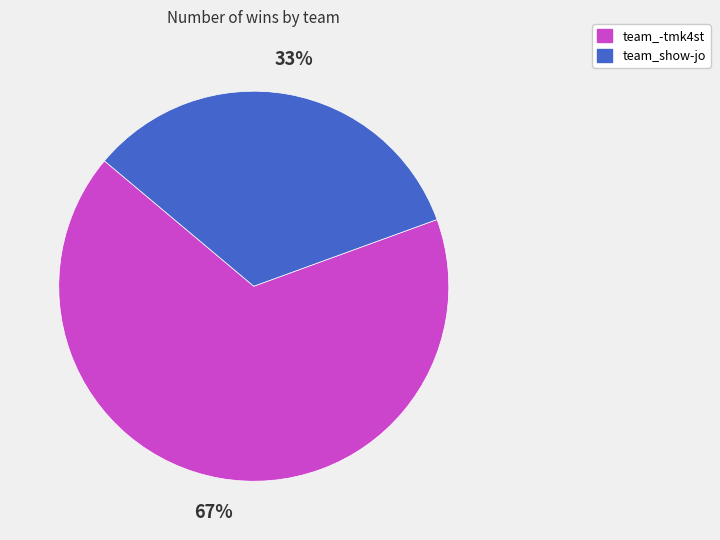

To the nearest percent, what is the combined percentage of team_show-jo and team_-tmk4st?

100%